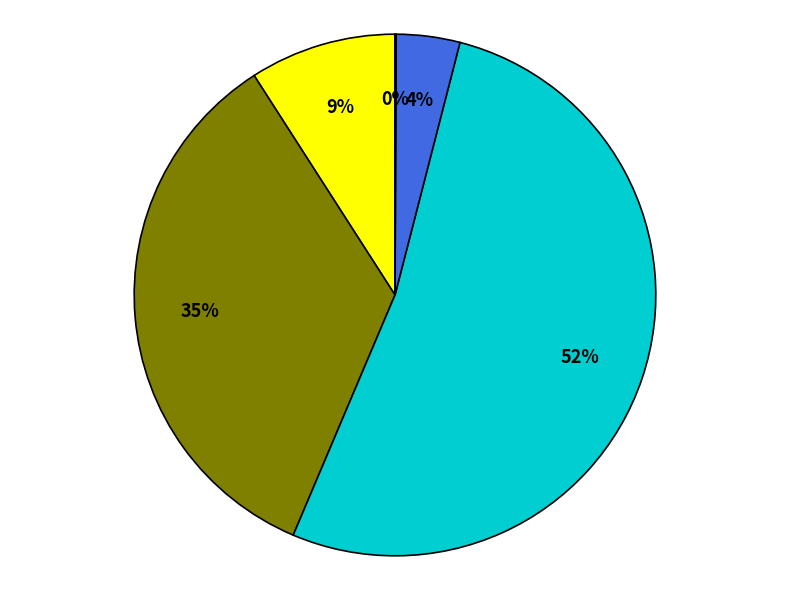

To the nearest percent, what is the average slice percentage?

20%